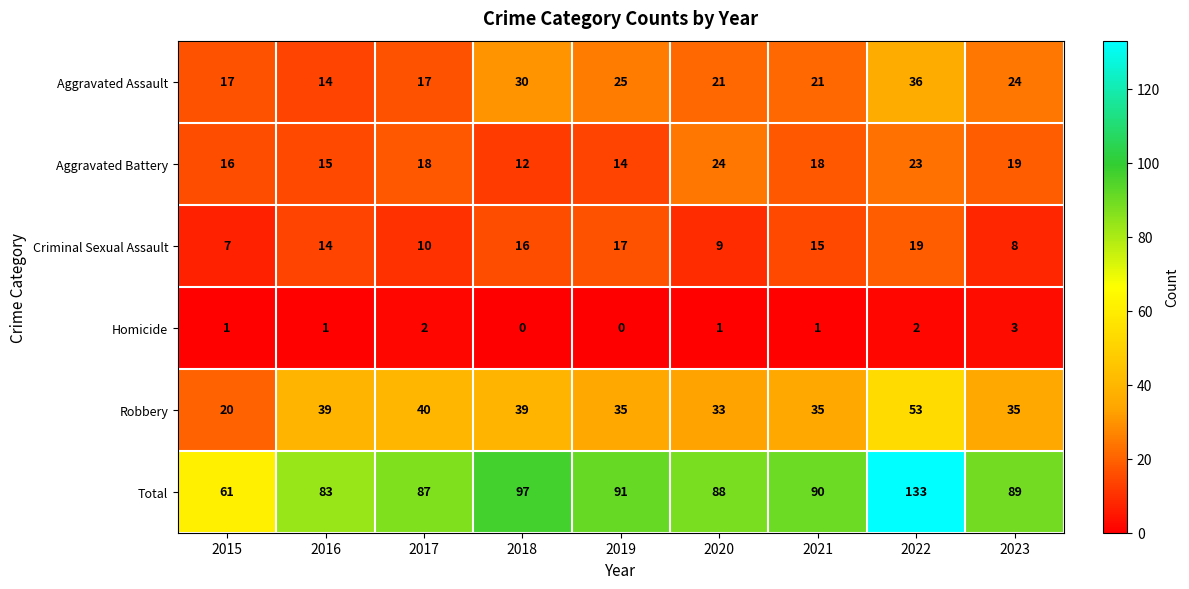

What is the difference between the highest and lowest values at 2021?

89